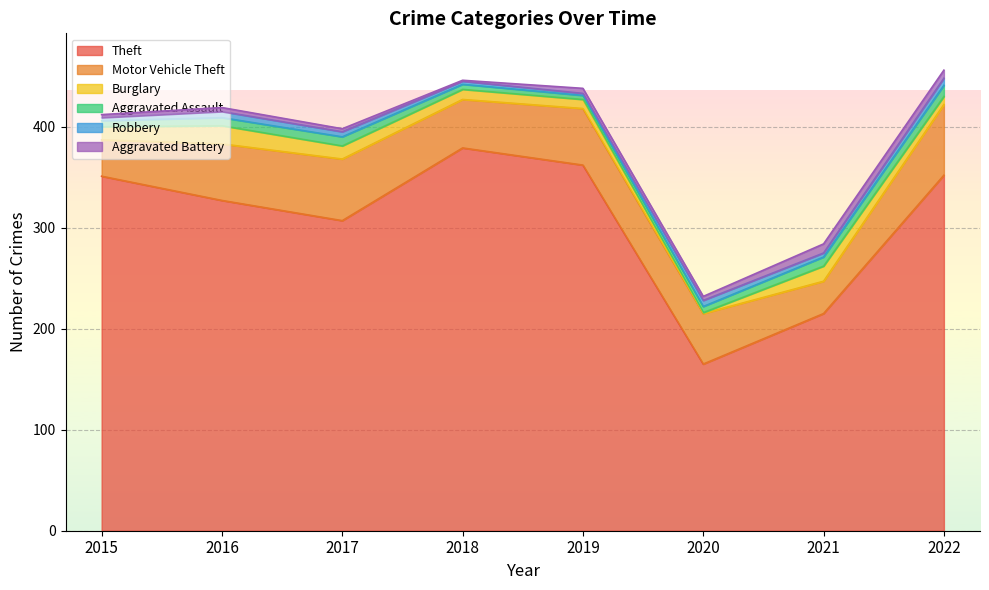

What is the highest value of the Burglary series?

18